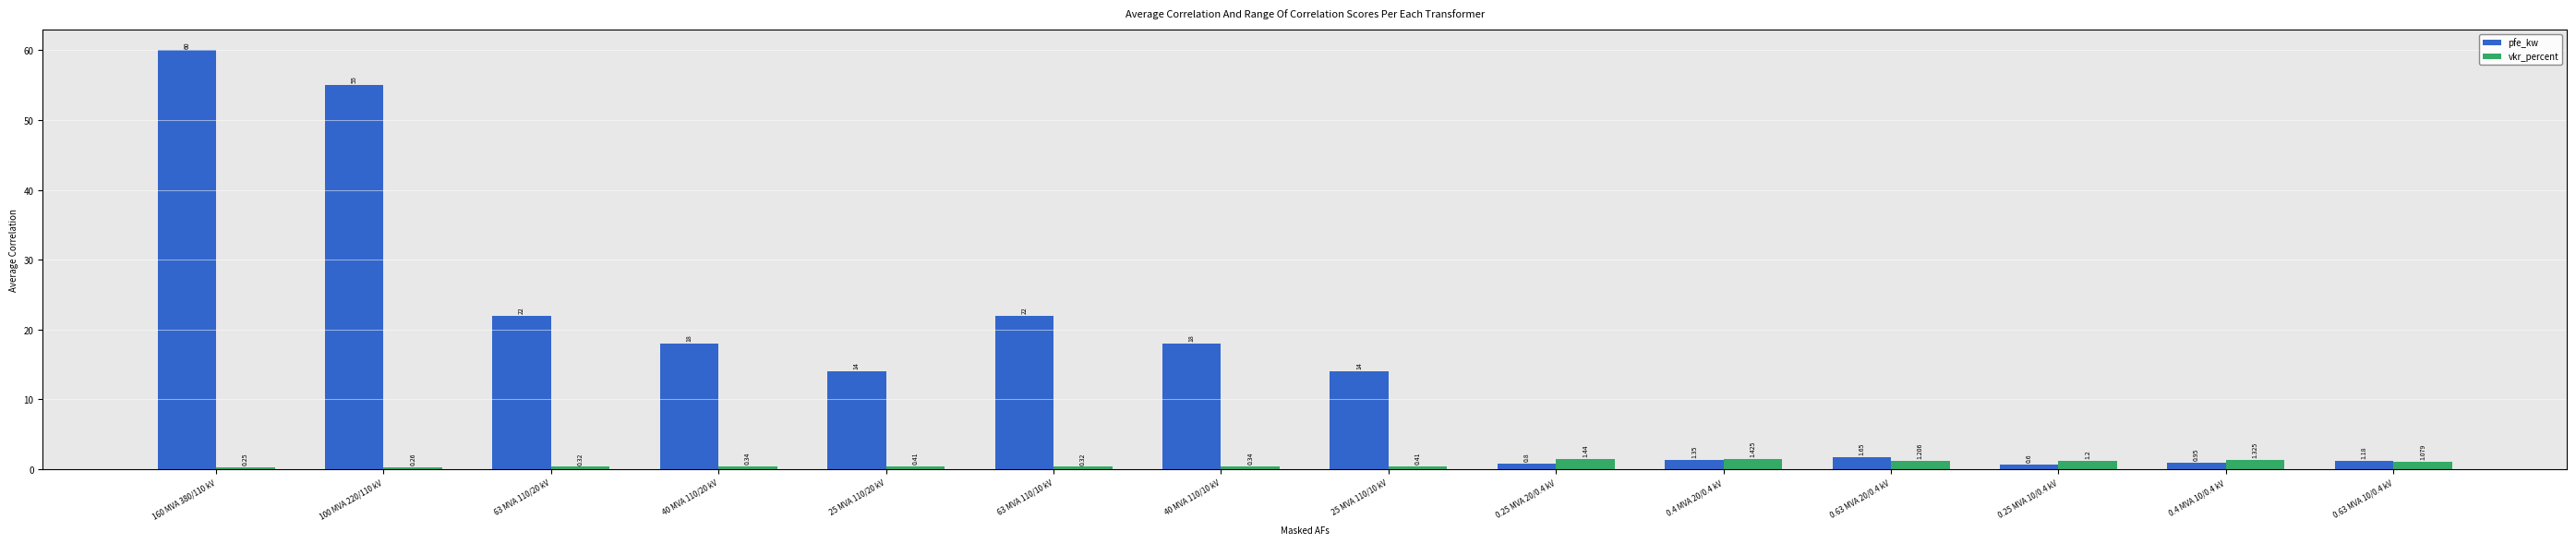

Which series has the widest spread of values?

pfe_kw